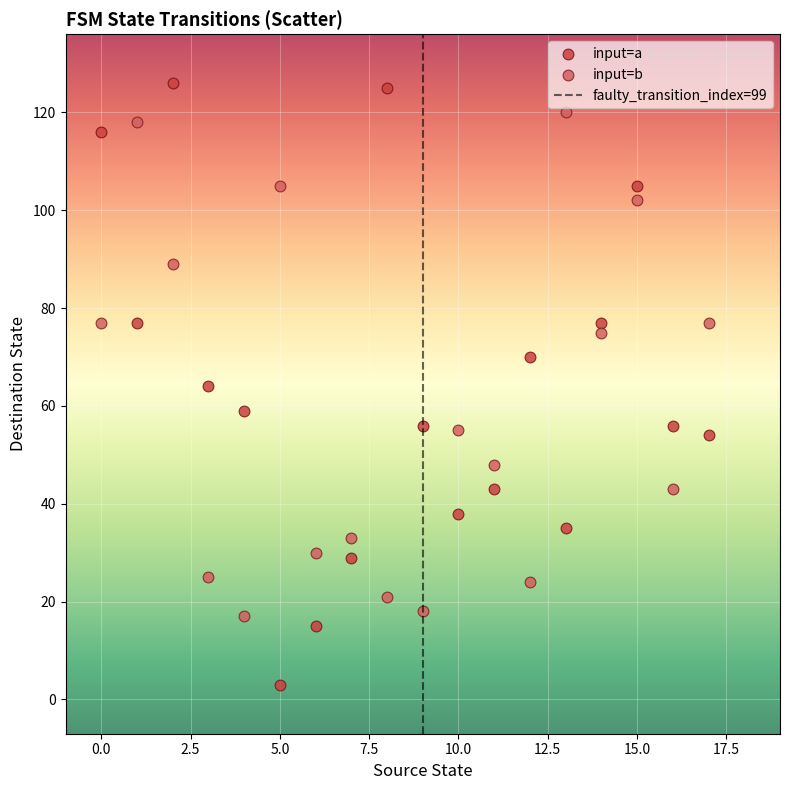

Which series reaches the minimum Y coordinate?

input=a